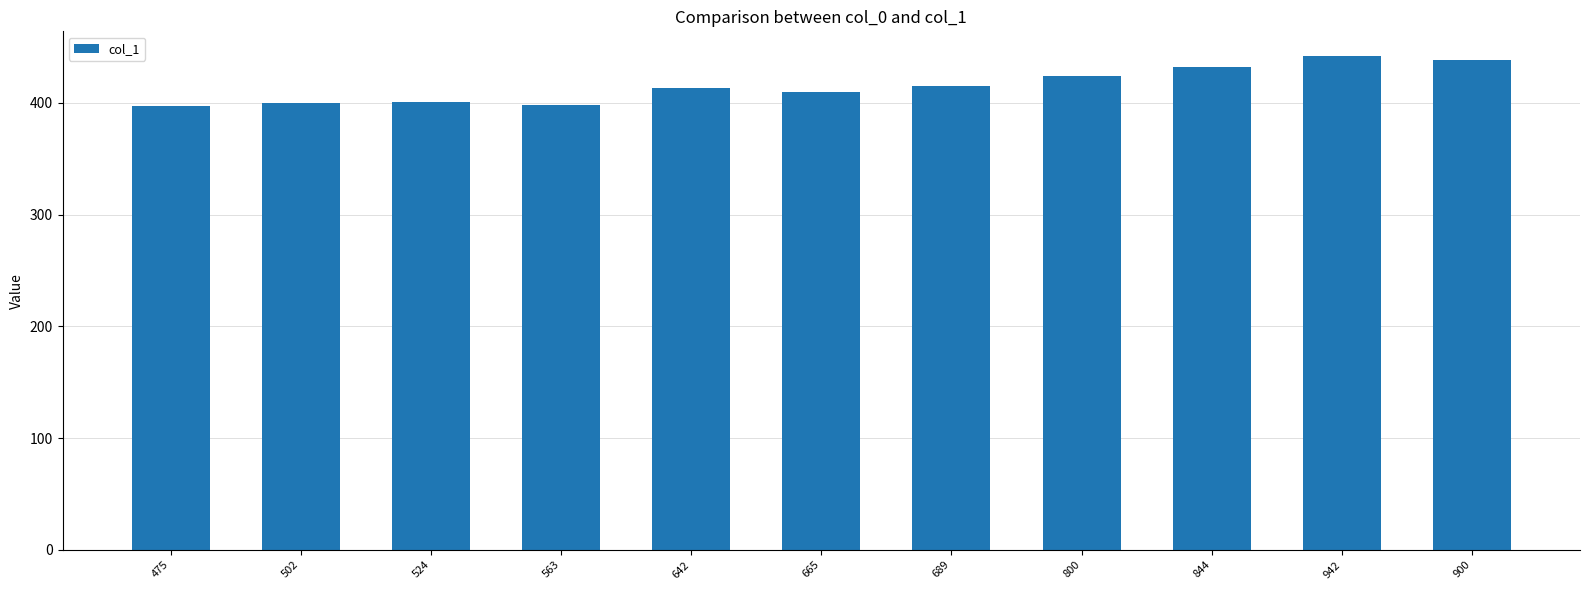

Does the chart contain stacked bars?

No